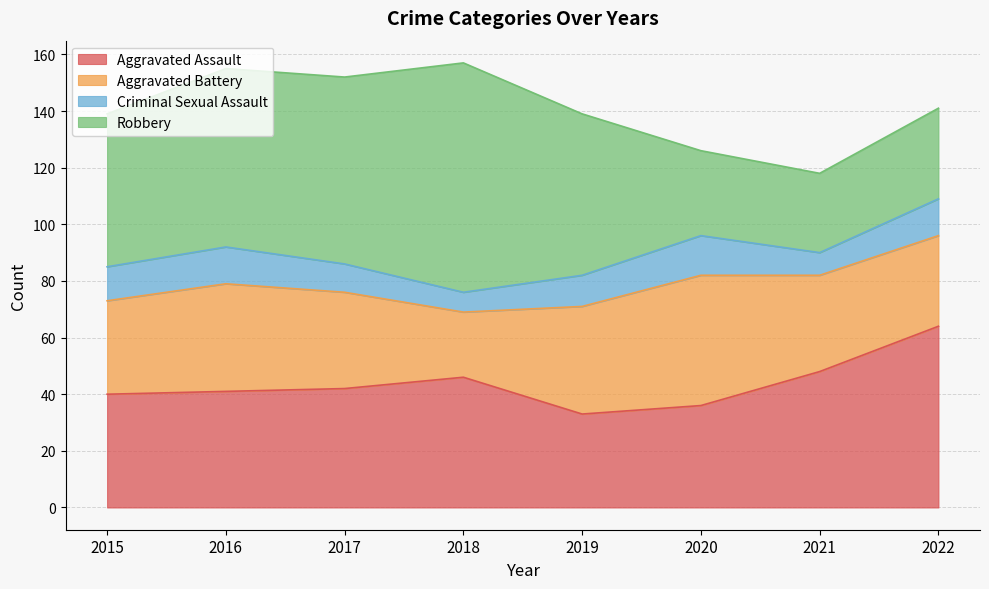

List the series in order of their peak value, lowest first.

Criminal Sexual Assault, Aggravated Battery, Aggravated Assault, Robbery